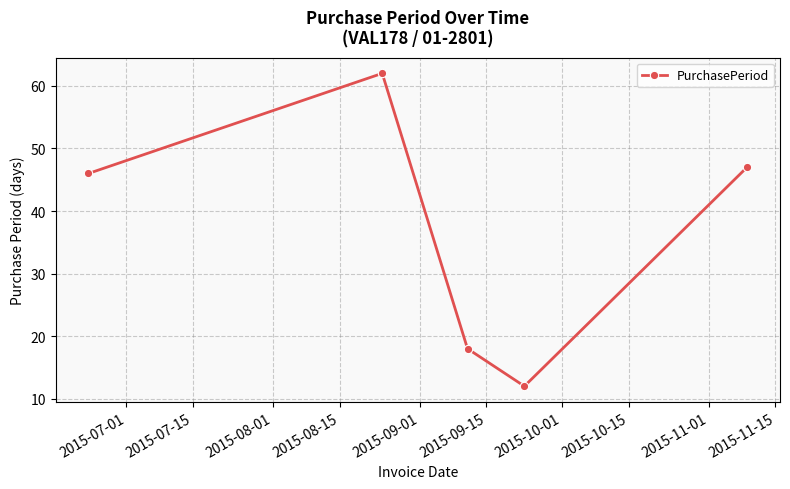

What is the difference between the maximum and minimum values?

50